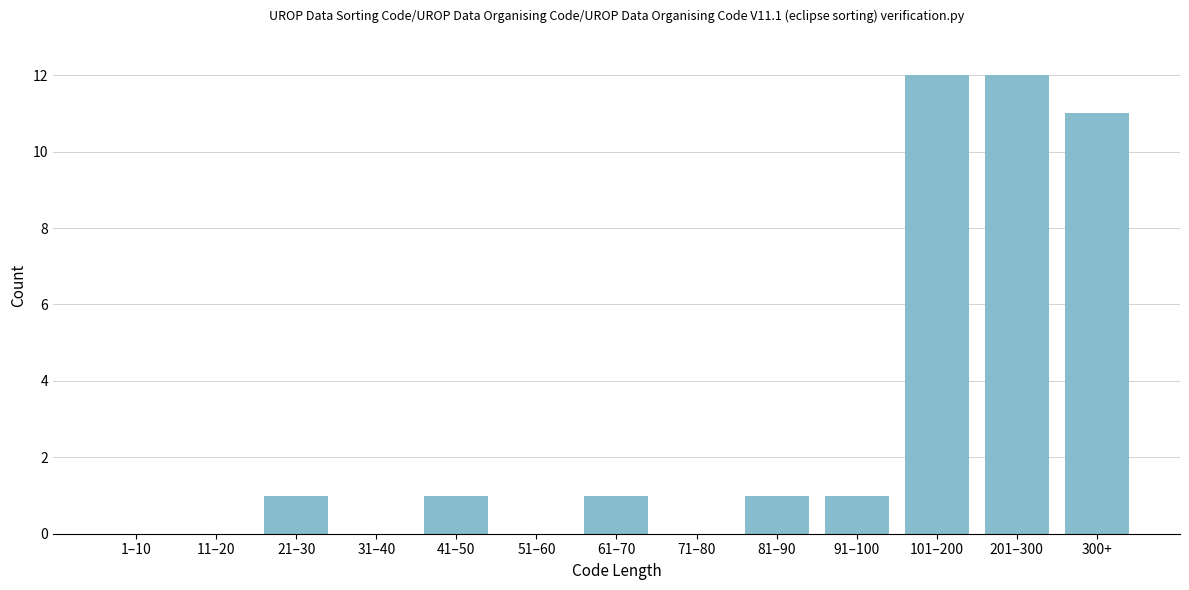

Reading left to right, list all the values displayed in this chart.

1–10=0	11–20=0	21–30=1	31–40=0	41–50=1	51–60=0	61–70=1	71–80=0	81–90=1	91–100=1	101–200=12	201–300=12	300+=11